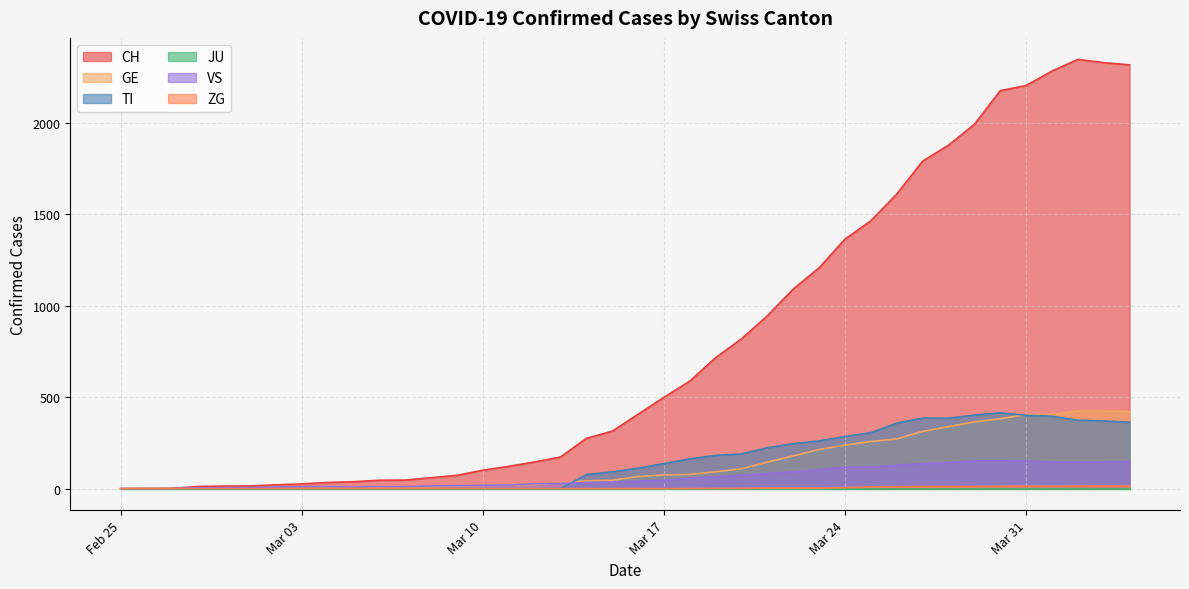

What is the average value of the GE series?

136